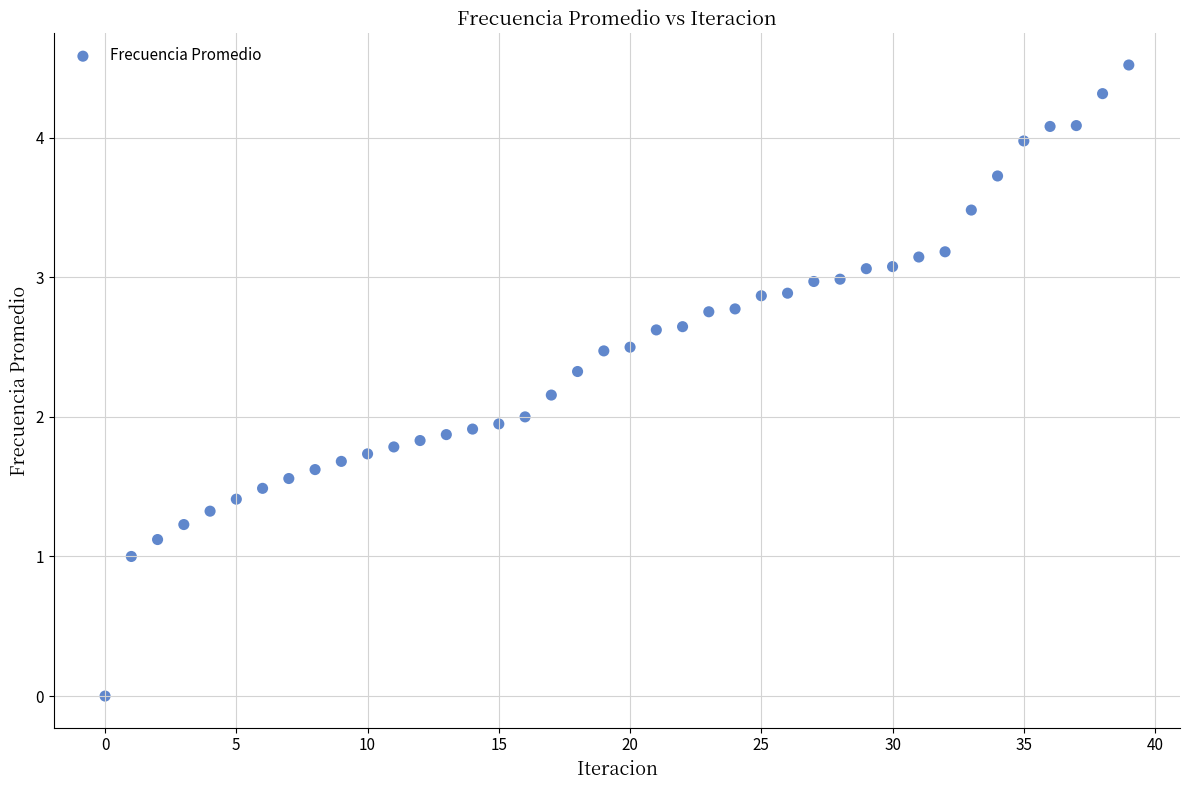

What is the range of Y values (max minus min)?

4.5